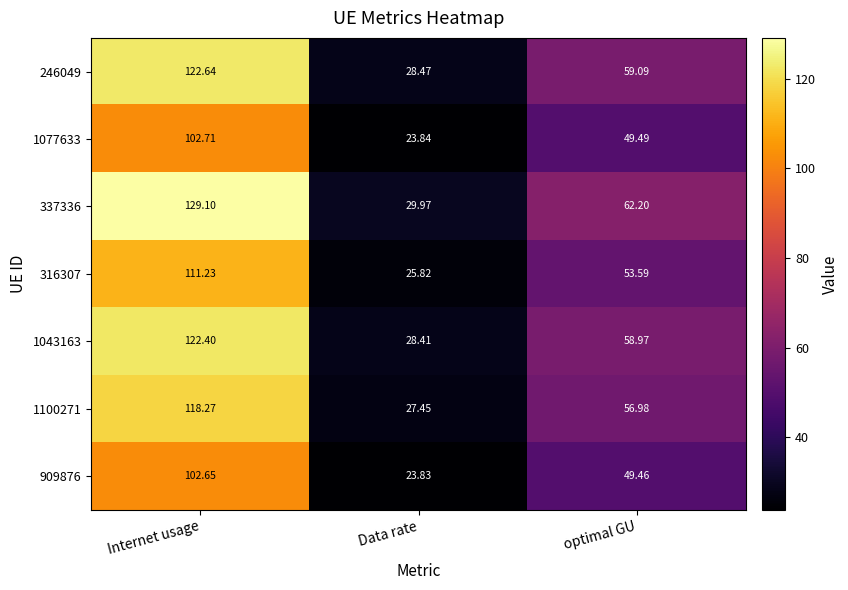

Which category has the highest value across all series?

Internet usage